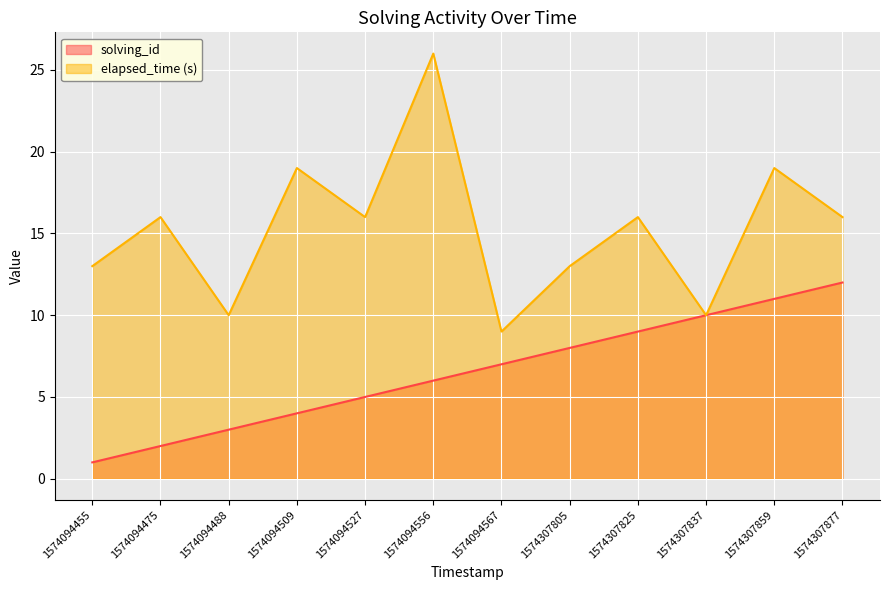

How many lines are shown in the chart?

2